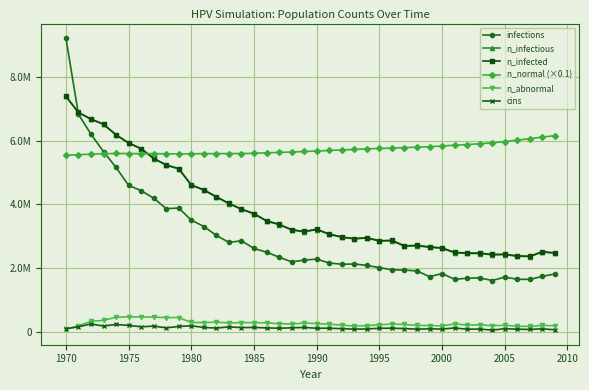

How many interior local valleys does the n_infectious series have?

6